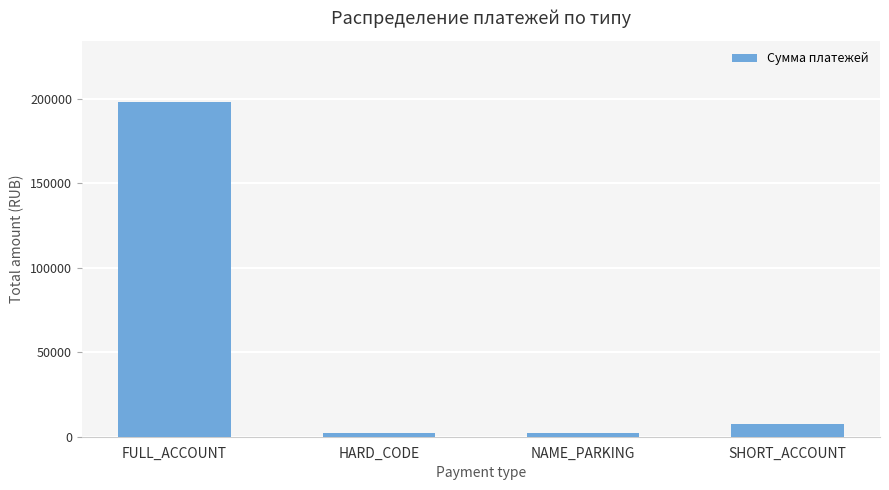

What is the label of the 3rd bar from the left?

NAME_PARKING